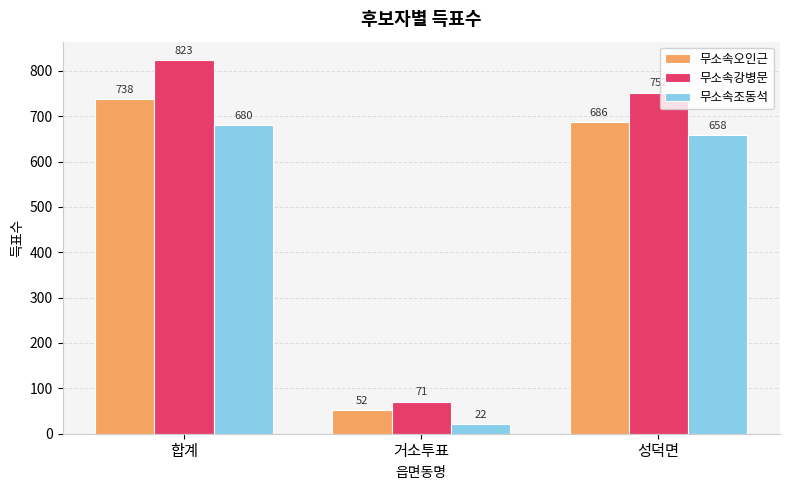

What is the difference between the highest and lowest values at 성덕면?

94